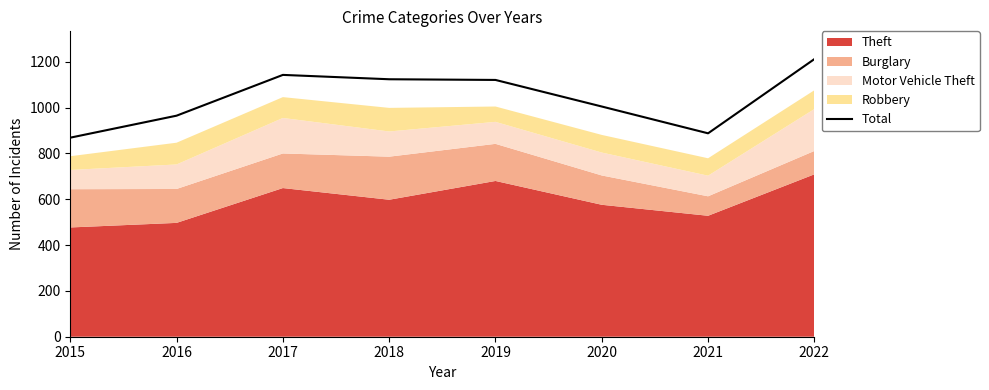

Does the chart have visible grid lines?

No